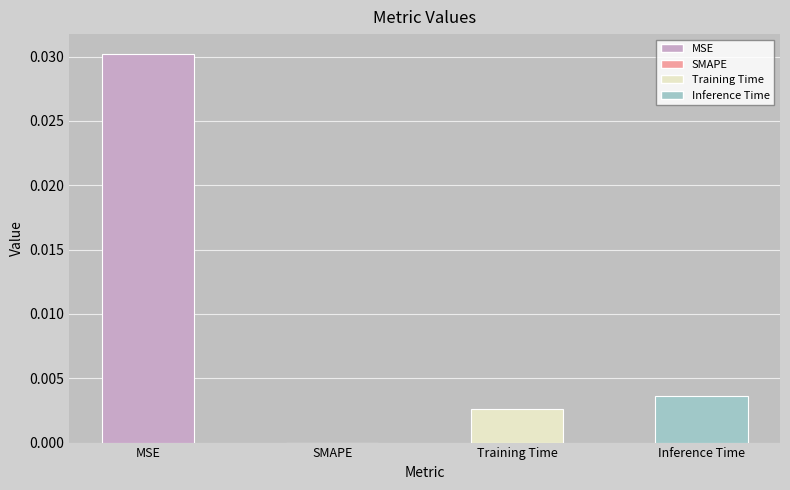

Does the chart contain stacked bars?

No